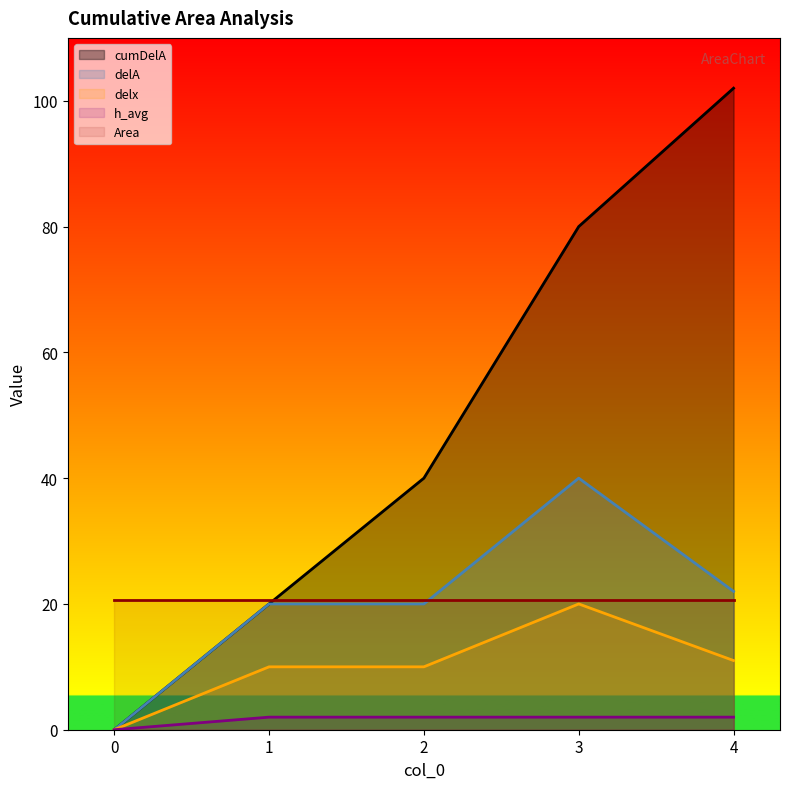

Rank the categories by cumDelA value from highest to lowest.

4, 3, 2, 1, 0